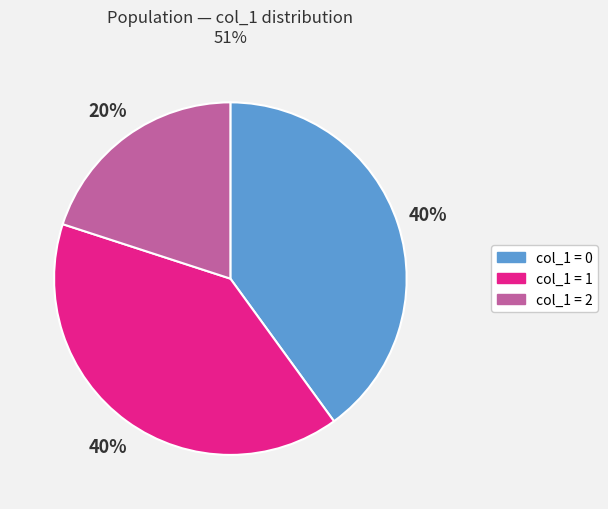

How many slices are in this pie chart?

3